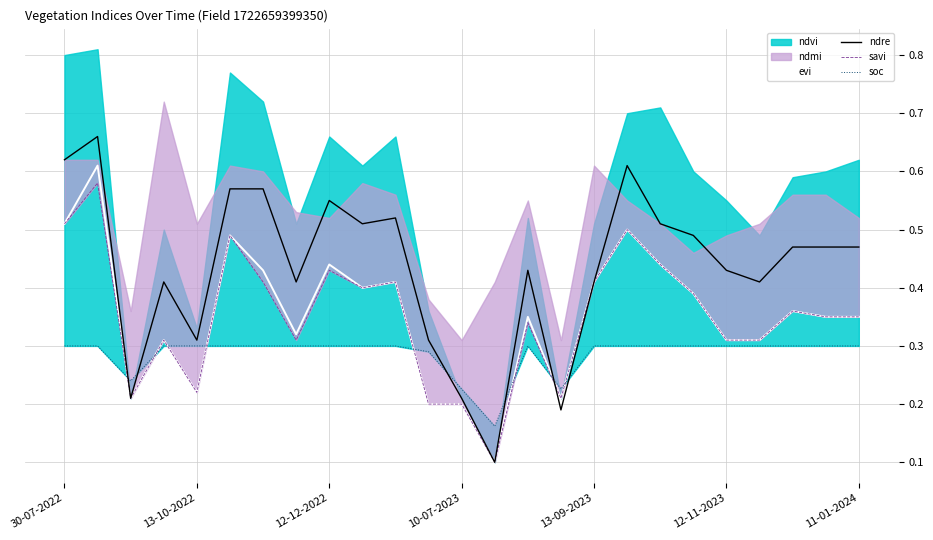

Count the number of categories in the chart.

25